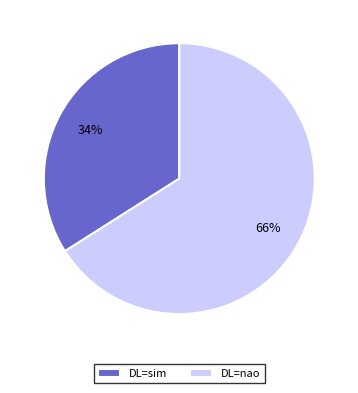

How many slices are in this pie chart?

2